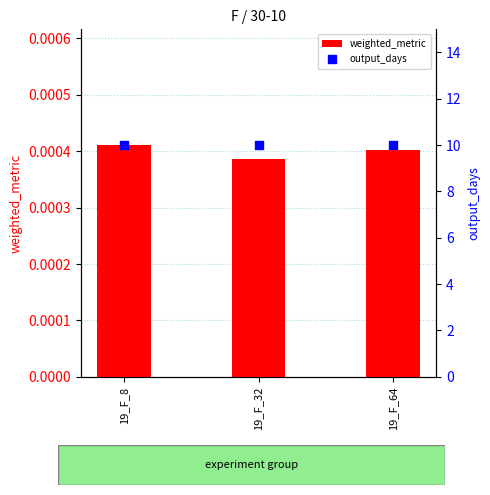

Which series contains the highest Y value?

output_days